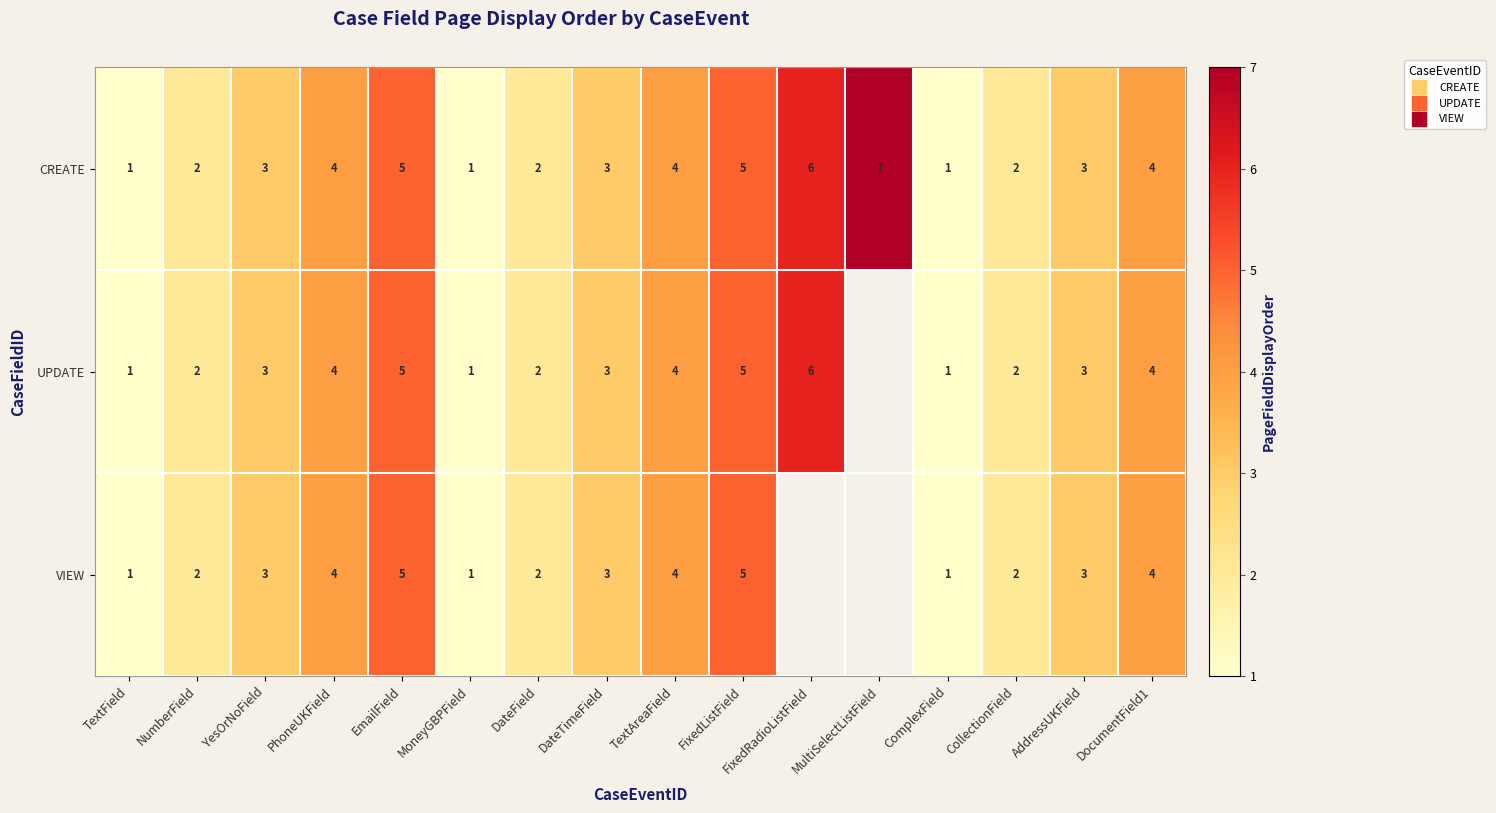

What value does the CREATE series have at ComplexField?

1.0